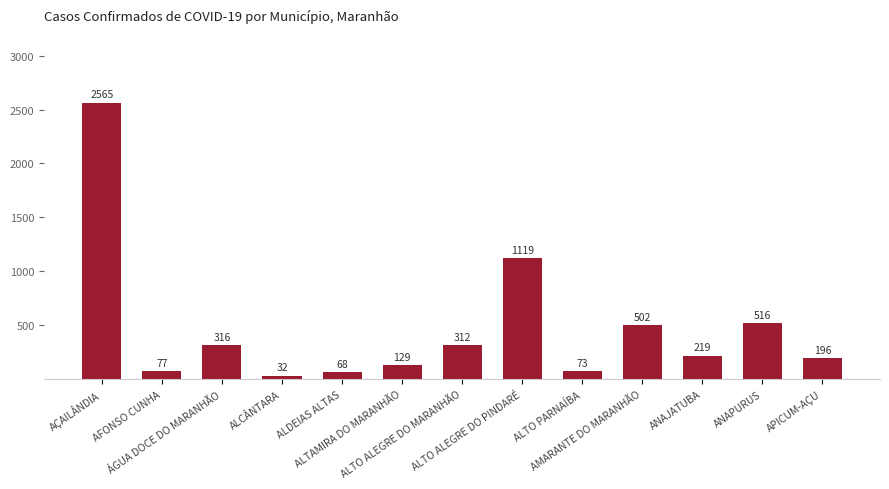

What is the value of the 9th bar from the left?

73